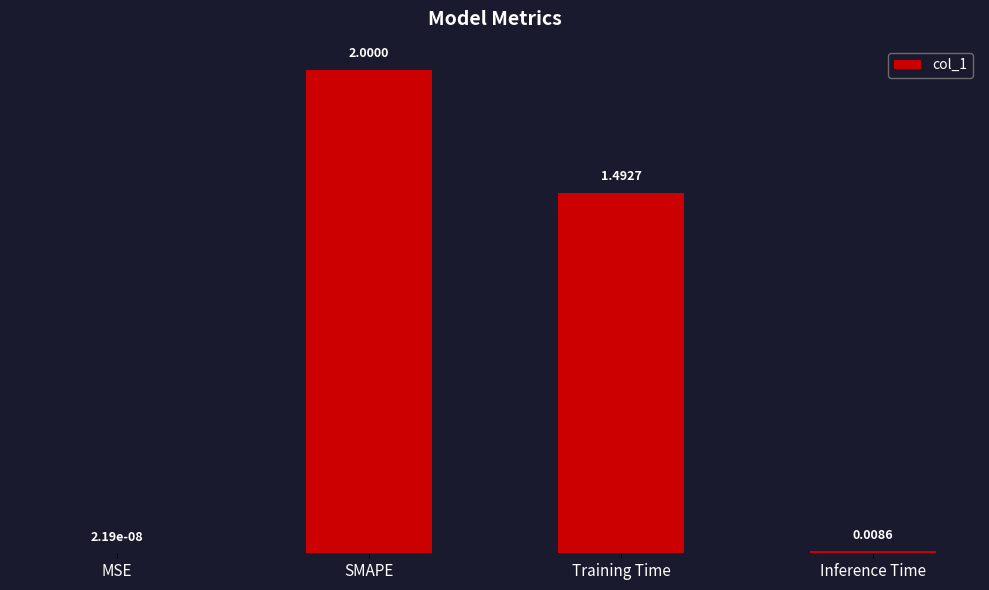

Are the bars grouped side by side (vs. stacked)?

No